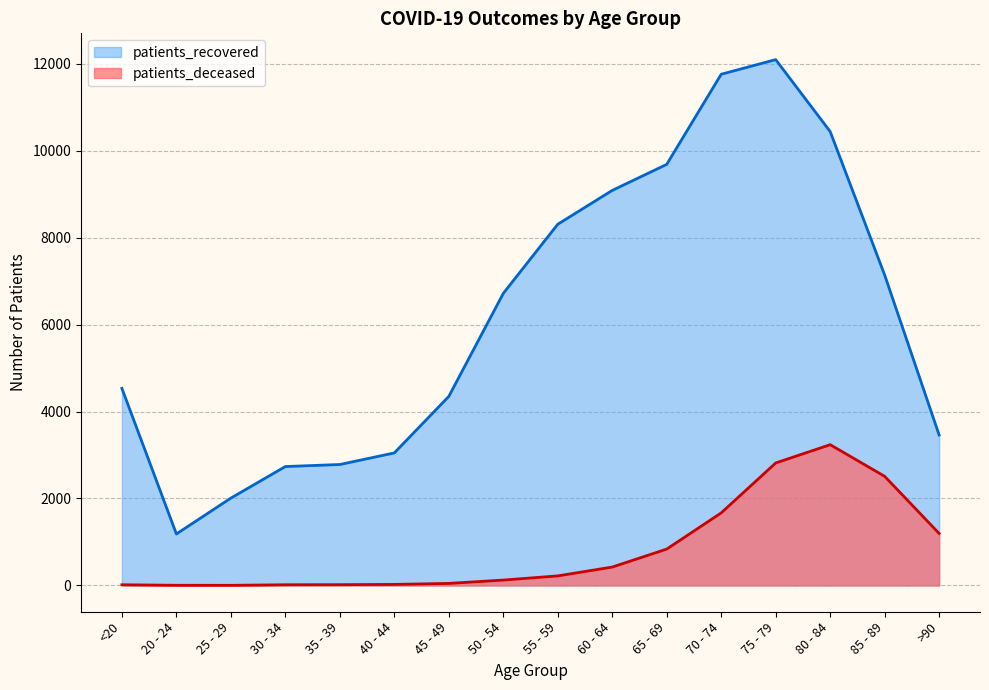

What is the difference between the highest and lowest values at <20?

4517